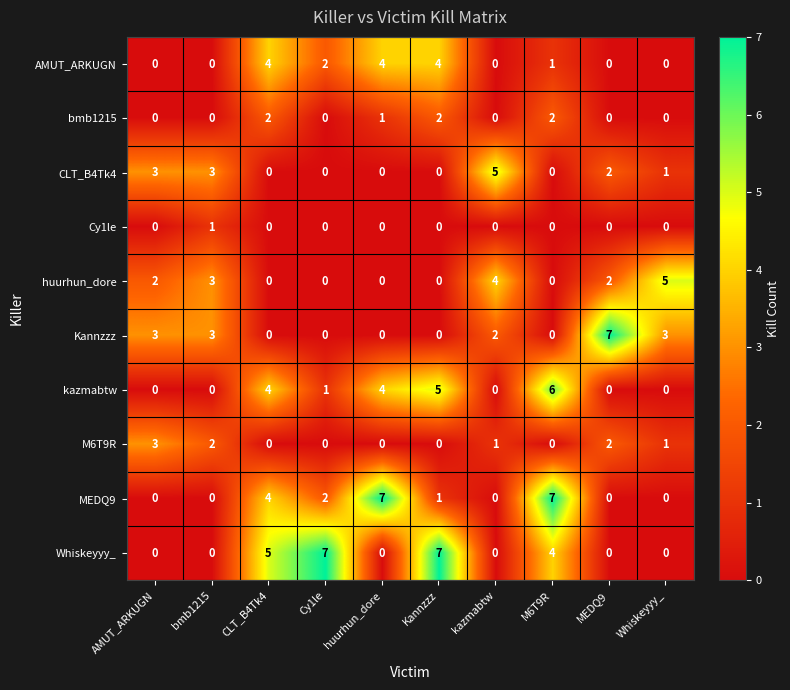

Between AMUT_ARKUGN and Kannzzz, which series saw the biggest shift?

Whiskeyyy_